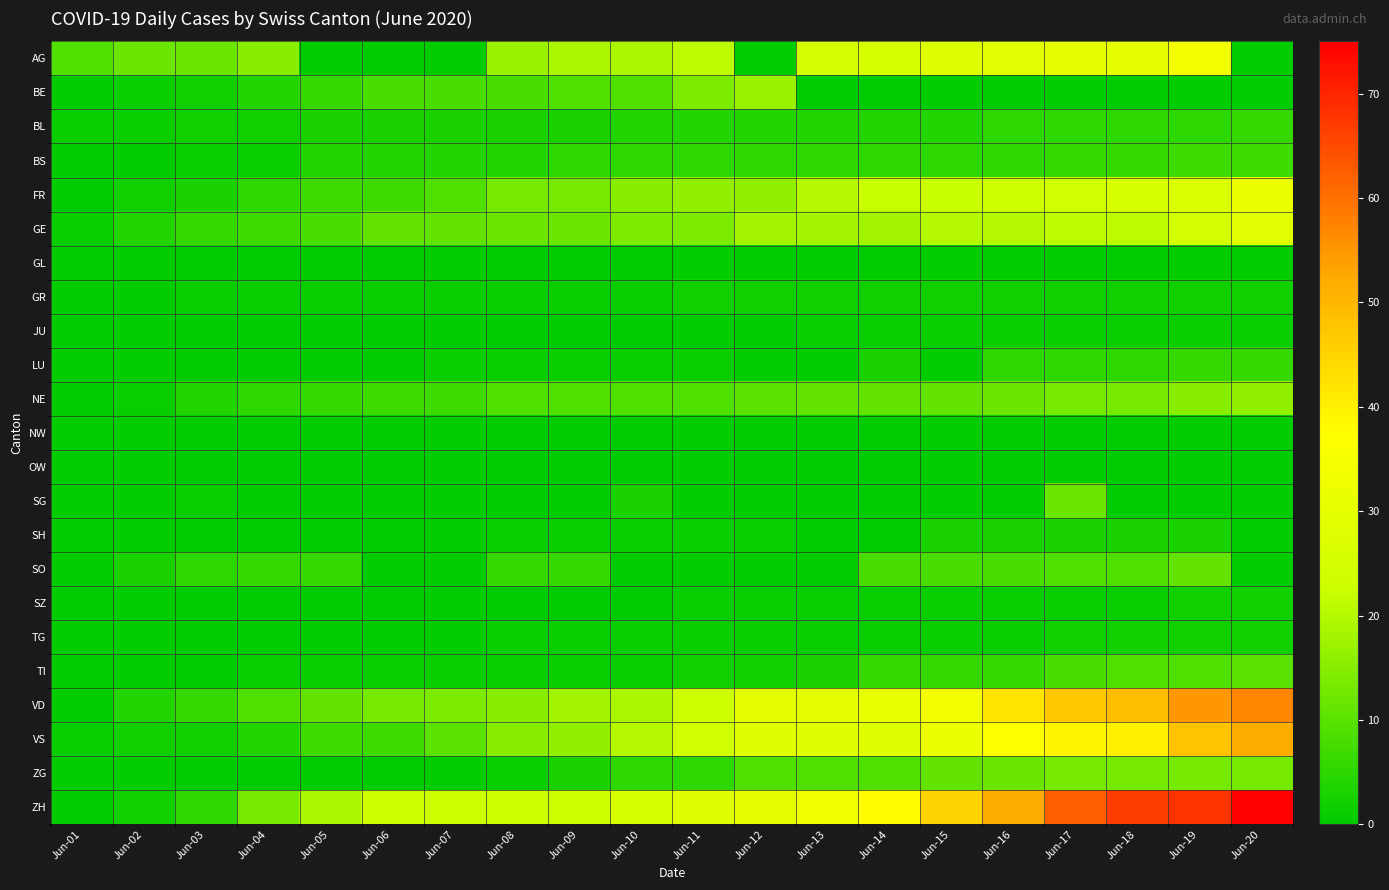

Reading left to right, list all the values displayed in this chart.

AG: Jun-01=9	Jun-02=12	Jun-03=12	Jun-04=15	Jun-05=0	Jun-06=0	Jun-07=0	Jun-08=17	Jun-09=19	Jun-10=19	Jun-11=21	Jun-12=0	Jun-13=25	Jun-14=26	Jun-15=28	Jun-16=29	Jun-17=30	Jun-18=30	Jun-19=34	Jun-20=0
BE: Jun-01=0	Jun-02=1	Jun-03=2	Jun-04=4	Jun-05=6	Jun-06=8	Jun-07=8	Jun-08=8	Jun-09=9	Jun-10=9	Jun-11=14	Jun-12=17	Jun-13=0	Jun-14=0	Jun-15=0	Jun-16=0	Jun-17=0	Jun-18=0	Jun-19=0	Jun-20=0
BL: Jun-01=1	Jun-02=1	Jun-03=2	Jun-04=2	Jun-05=3	Jun-06=3	Jun-07=3	Jun-08=3	Jun-09=3	Jun-10=4	Jun-11=4	Jun-12=4	Jun-13=4	Jun-14=4	Jun-15=4	Jun-16=5	Jun-17=5	Jun-18=5	Jun-19=5	Jun-20=6
BS: Jun-01=0	Jun-02=0	Jun-03=1	Jun-04=1	Jun-05=4	Jun-06=4	Jun-07=4	Jun-08=4	Jun-09=5	Jun-10=5	Jun-11=5	Jun-12=5	Jun-13=5	Jun-14=5	Jun-15=5	Jun-16=5	Jun-17=6	Jun-18=6	Jun-19=7	Jun-20=7
FR: Jun-01=0	Jun-02=2	Jun-03=3	Jun-04=5	Jun-05=7	Jun-06=7	Jun-07=9	Jun-08=13	Jun-09=13	Jun-10=15	Jun-11=16	Jun-12=16	Jun-13=20	Jun-14=22	Jun-15=22	Jun-16=23	Jun-17=24	Jun-18=26	Jun-19=27	Jun-20=32
GE: Jun-01=1	Jun-02=4	Jun-03=6	Jun-04=7	Jun-05=8	Jun-06=11	Jun-07=11	Jun-08=12	Jun-09=12	Jun-10=14	Jun-11=14	Jun-12=18	Jun-13=18	Jun-14=18	Jun-15=20	Jun-16=20	Jun-17=21	Jun-18=21	Jun-19=25	Jun-20=29
GL: Jun-01=0	Jun-02=0	Jun-03=0	Jun-04=0	Jun-05=0	Jun-06=0	Jun-07=0	Jun-08=0	Jun-09=0	Jun-10=0	Jun-11=0	Jun-12=0	Jun-13=0	Jun-14=0	Jun-15=0	Jun-16=0	Jun-17=0	Jun-18=0	Jun-19=0	Jun-20=0
GR: Jun-01=0	Jun-02=0	Jun-03=1	Jun-04=1	Jun-05=1	Jun-06=1	Jun-07=1	Jun-08=1	Jun-09=1	Jun-10=1	Jun-11=2	Jun-12=2	Jun-13=2	Jun-14=2	Jun-15=2	Jun-16=2	Jun-17=2	Jun-18=2	Jun-19=2	Jun-20=2
JU: Jun-01=0	Jun-02=0	Jun-03=0	Jun-04=0	Jun-05=0	Jun-06=0	Jun-07=0	Jun-08=0	Jun-09=0	Jun-10=0	Jun-11=0	Jun-12=0	Jun-13=1	Jun-14=1	Jun-15=1	Jun-16=1	Jun-17=1	Jun-18=1	Jun-19=1	Jun-20=1
LU: Jun-01=0	Jun-02=0	Jun-03=0	Jun-04=0	Jun-05=0	Jun-06=0	Jun-07=1	Jun-08=1	Jun-09=1	Jun-10=1	Jun-11=1	Jun-12=0	Jun-13=0	Jun-14=3	Jun-15=0	Jun-16=5	Jun-17=5	Jun-18=5	Jun-19=6	Jun-20=6
NE: Jun-01=0	Jun-02=1	Jun-03=4	Jun-04=5	Jun-05=6	Jun-06=7	Jun-07=7	Jun-08=9	Jun-09=9	Jun-10=9	Jun-11=9	Jun-12=10	Jun-13=11	Jun-14=11	Jun-15=11	Jun-16=12	Jun-17=13	Jun-18=13	Jun-19=15	Jun-20=16
NW: Jun-01=0	Jun-02=0	Jun-03=0	Jun-04=0	Jun-05=0	Jun-06=0	Jun-07=0	Jun-08=0	Jun-09=0	Jun-10=0	Jun-11=0	Jun-12=0	Jun-13=0	Jun-14=0	Jun-15=0	Jun-16=0	Jun-17=0	Jun-18=0	Jun-19=0	Jun-20=0
OW: Jun-01=0	Jun-02=0	Jun-03=0	Jun-04=0	Jun-05=0	Jun-06=0	Jun-07=0	Jun-08=0	Jun-09=0	Jun-10=0	Jun-11=0	Jun-12=0	Jun-13=0	Jun-14=0	Jun-15=0	Jun-16=0	Jun-17=0	Jun-18=0	Jun-19=0	Jun-20=0
SG: Jun-01=0	Jun-02=0	Jun-03=1	Jun-04=0	Jun-05=0	Jun-06=0	Jun-07=0	Jun-08=0	Jun-09=0	Jun-10=3	Jun-11=0	Jun-12=0	Jun-13=0	Jun-14=0	Jun-15=0	Jun-16=0	Jun-17=12	Jun-18=0	Jun-19=0	Jun-20=0
SH: Jun-01=0	Jun-02=0	Jun-03=0	Jun-04=0	Jun-05=0	Jun-06=0	Jun-07=0	Jun-08=1	Jun-09=1	Jun-10=1	Jun-11=1	Jun-12=1	Jun-13=0	Jun-14=0	Jun-15=3	Jun-16=3	Jun-17=3	Jun-18=3	Jun-19=3	Jun-20=0
SO: Jun-01=0	Jun-02=3	Jun-03=5	Jun-04=6	Jun-05=6	Jun-06=0	Jun-07=0	Jun-08=6	Jun-09=6	Jun-10=0	Jun-11=0	Jun-12=0	Jun-13=0	Jun-14=8	Jun-15=8	Jun-16=8	Jun-17=9	Jun-18=9	Jun-19=11	Jun-20=0
SZ: Jun-01=0	Jun-02=0	Jun-03=0	Jun-04=0	Jun-05=0	Jun-06=0	Jun-07=0	Jun-08=0	Jun-09=0	Jun-10=0	Jun-11=1	Jun-12=1	Jun-13=1	Jun-14=1	Jun-15=1	Jun-16=1	Jun-17=1	Jun-18=1	Jun-19=2	Jun-20=2
TG: Jun-01=0	Jun-02=0	Jun-03=0	Jun-04=0	Jun-05=0	Jun-06=0	Jun-07=0	Jun-08=1	Jun-09=1	Jun-10=1	Jun-11=1	Jun-12=1	Jun-13=1	Jun-14=1	Jun-15=1	Jun-16=1	Jun-17=2	Jun-18=2	Jun-19=2	Jun-20=2
TI: Jun-01=0	Jun-02=0	Jun-03=0	Jun-04=1	Jun-05=1	Jun-06=1	Jun-07=1	Jun-08=1	Jun-09=1	Jun-10=1	Jun-11=2	Jun-12=2	Jun-13=3	Jun-14=6	Jun-15=6	Jun-16=6	Jun-17=8	Jun-18=9	Jun-19=9	Jun-20=10
VD: Jun-01=0	Jun-02=4	Jun-03=6	Jun-04=9	Jun-05=11	Jun-06=13	Jun-07=14	Jun-08=15	Jun-09=18	Jun-10=19	Jun-11=23	Jun-12=30	Jun-13=30	Jun-14=31	Jun-15=34	Jun-16=42	Jun-17=47	Jun-18=49	Jun-19=55	Jun-20=57
VS: Jun-01=1	Jun-02=2	Jun-03=2	Jun-04=4	Jun-05=7	Jun-06=7	Jun-07=10	Jun-08=15	Jun-09=16	Jun-10=20	Jun-11=24	Jun-12=28	Jun-13=28	Jun-14=28	Jun-15=32	Jun-16=37	Jun-17=39	Jun-18=40	Jun-19=48	Jun-20=52
ZG: Jun-01=0	Jun-02=0	Jun-03=0	Jun-04=0	Jun-05=0	Jun-06=0	Jun-07=0	Jun-08=1	Jun-09=3	Jun-10=5	Jun-11=5	Jun-12=9	Jun-13=9	Jun-14=9	Jun-15=11	Jun-16=12	Jun-17=13	Jun-18=13	Jun-19=13	Jun-20=13
ZH: Jun-01=0	Jun-02=2	Jun-03=5	Jun-04=13	Jun-05=19	Jun-06=23	Jun-07=23	Jun-08=23	Jun-09=23	Jun-10=26	Jun-11=28	Jun-12=30	Jun-13=33	Jun-14=38	Jun-15=45	Jun-16=52	Jun-17=62	Jun-18=67	Jun-19=68	Jun-20=75